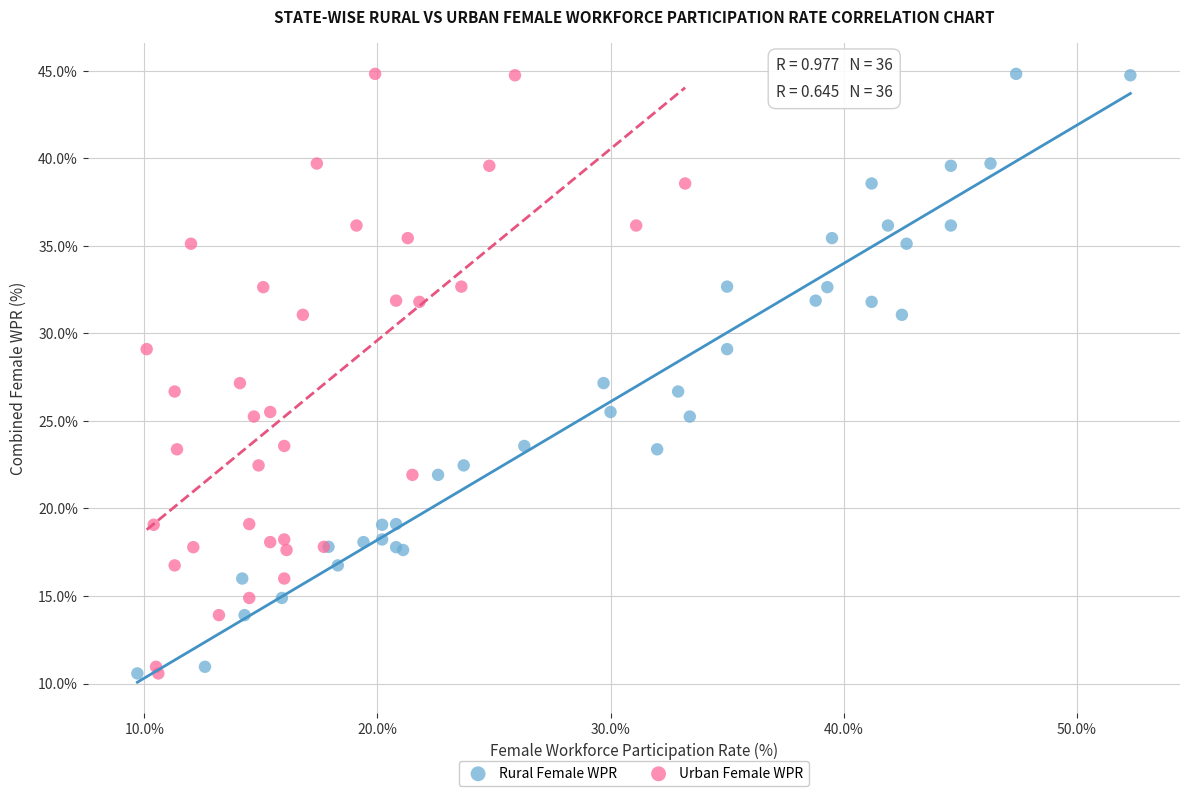

What are all the series names shown in the legend?

Rural Female WPR, Urban Female WPR